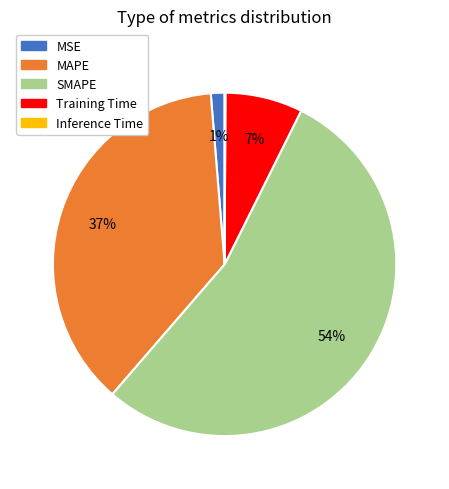

To the nearest percent, what is the average slice percentage?

20%